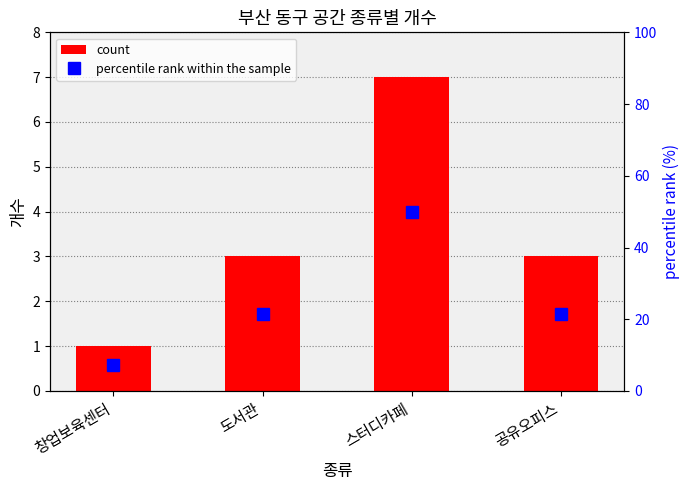

Where does the percentile rank within the sample series first go above 21?

도서관